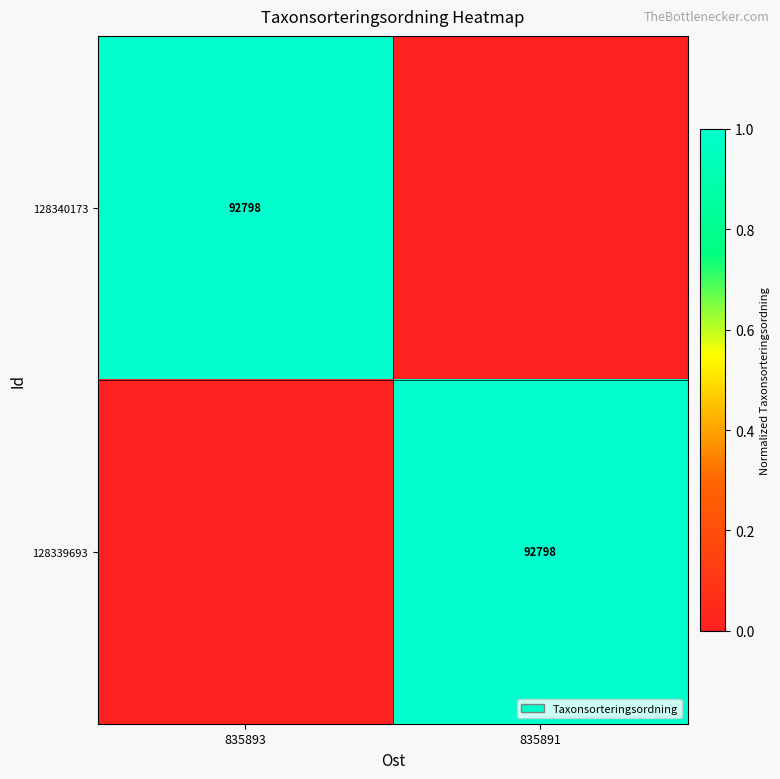

The 128340173 series shows 55810 at 835893. True or false?

False